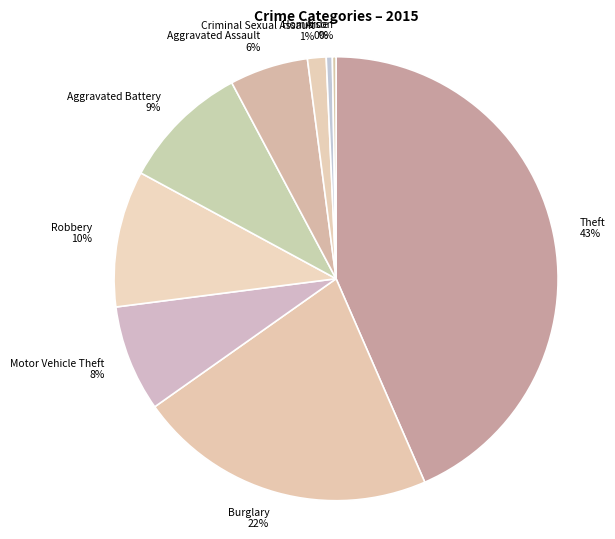

Which category has the biggest portion of the pie?

Theft